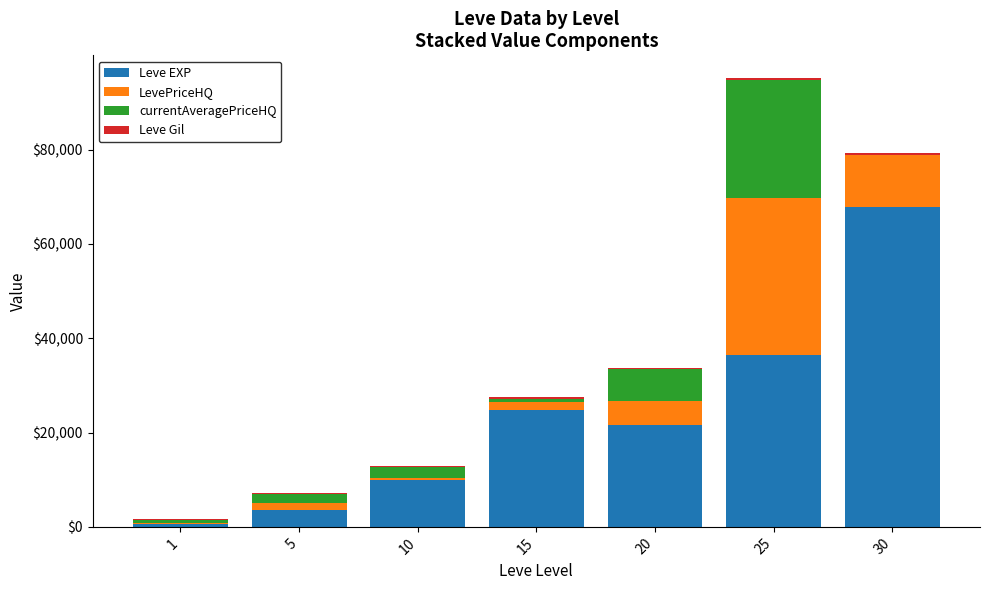

At which category is the sum across all series the highest?

25